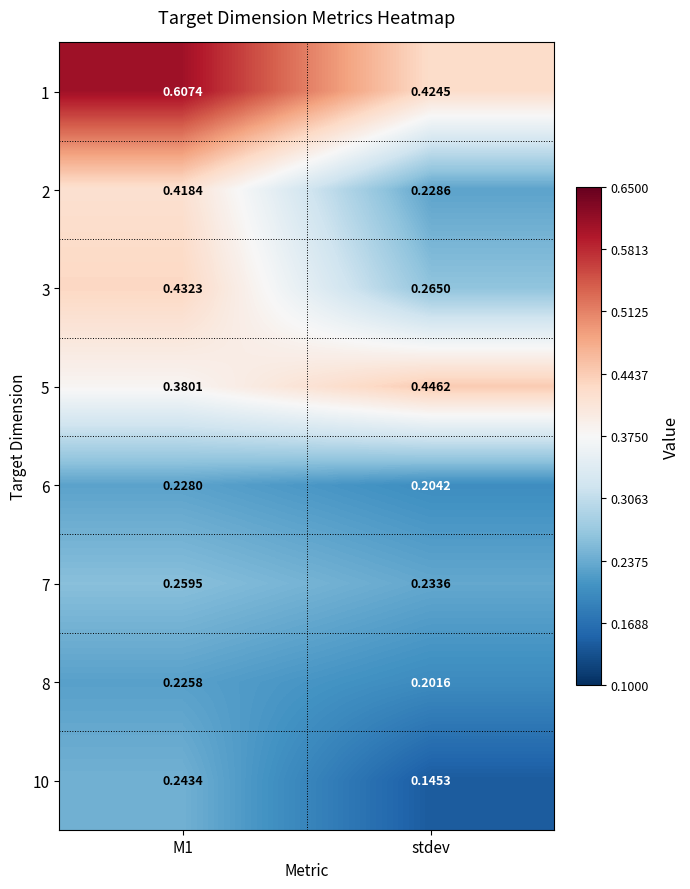

At which label is 7 closest to 0?

stdev